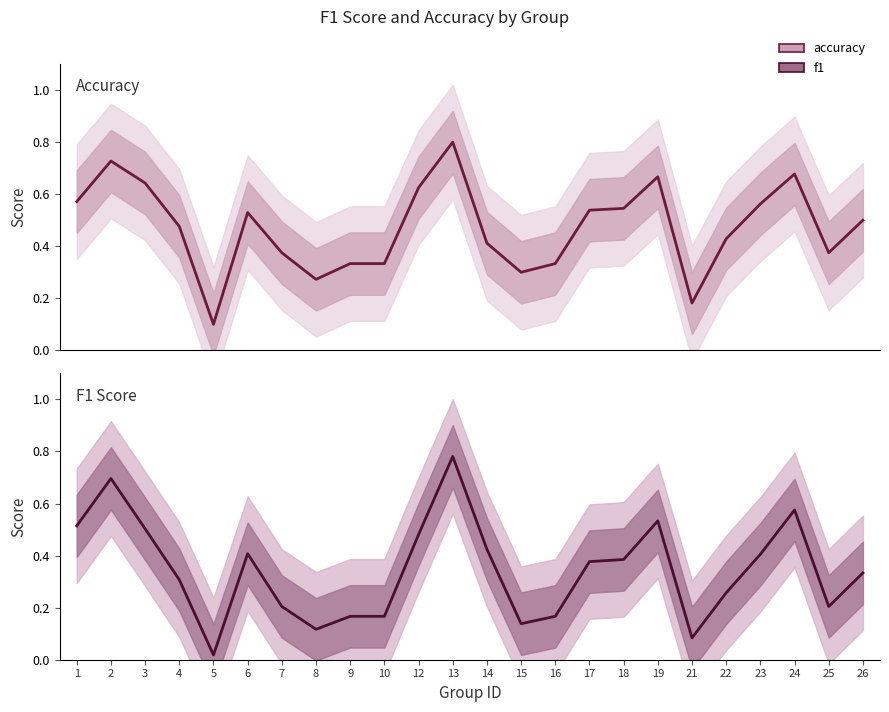

Is it true that accuracy equals 0.1 at 5?

True